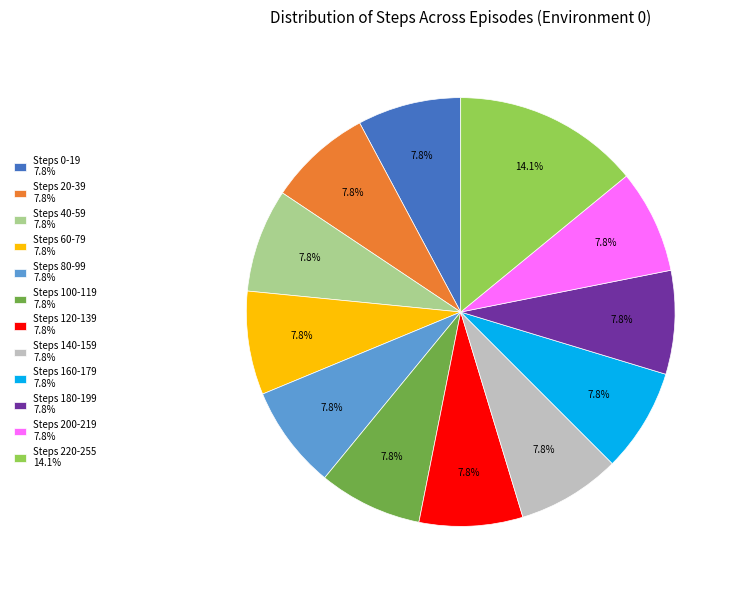

To the nearest percent, what is the average slice percentage?

8%